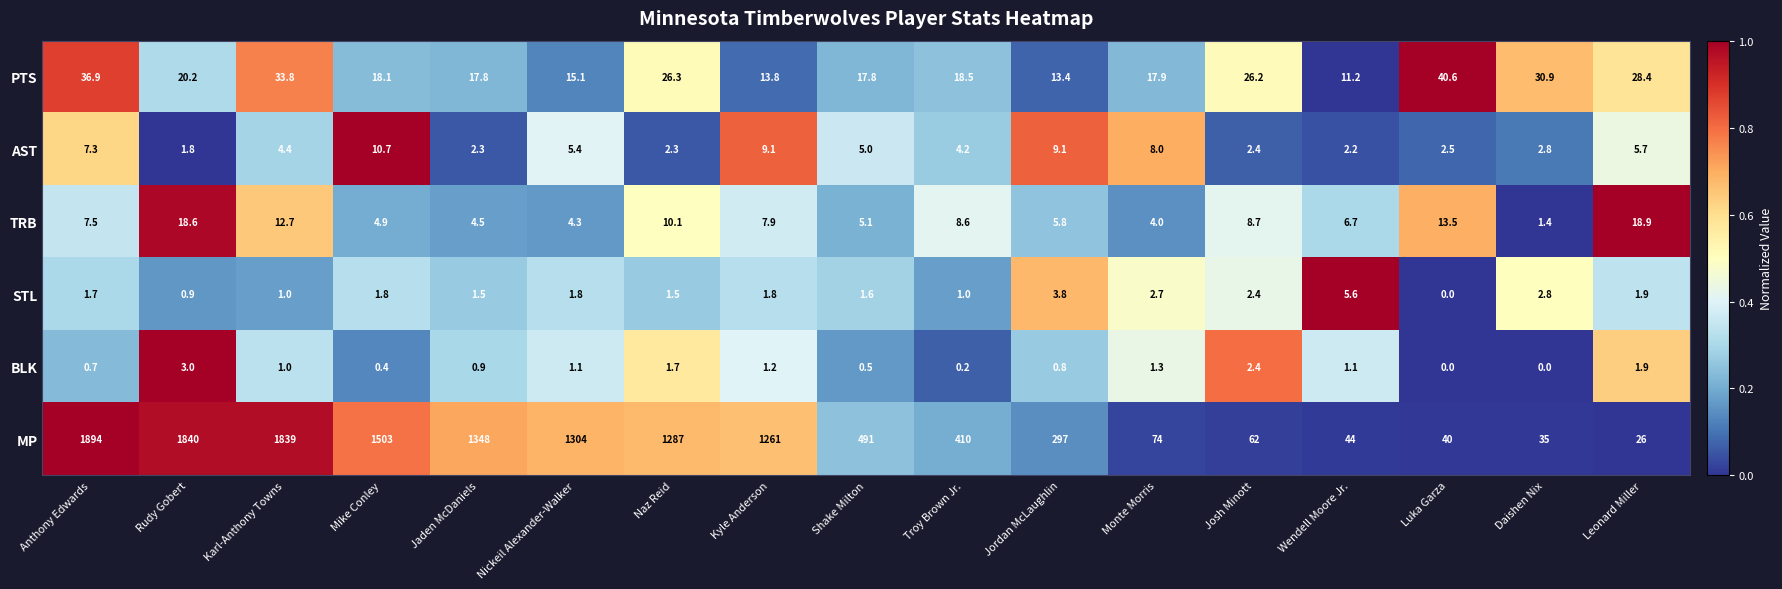

How many series are shown in this chart?

6